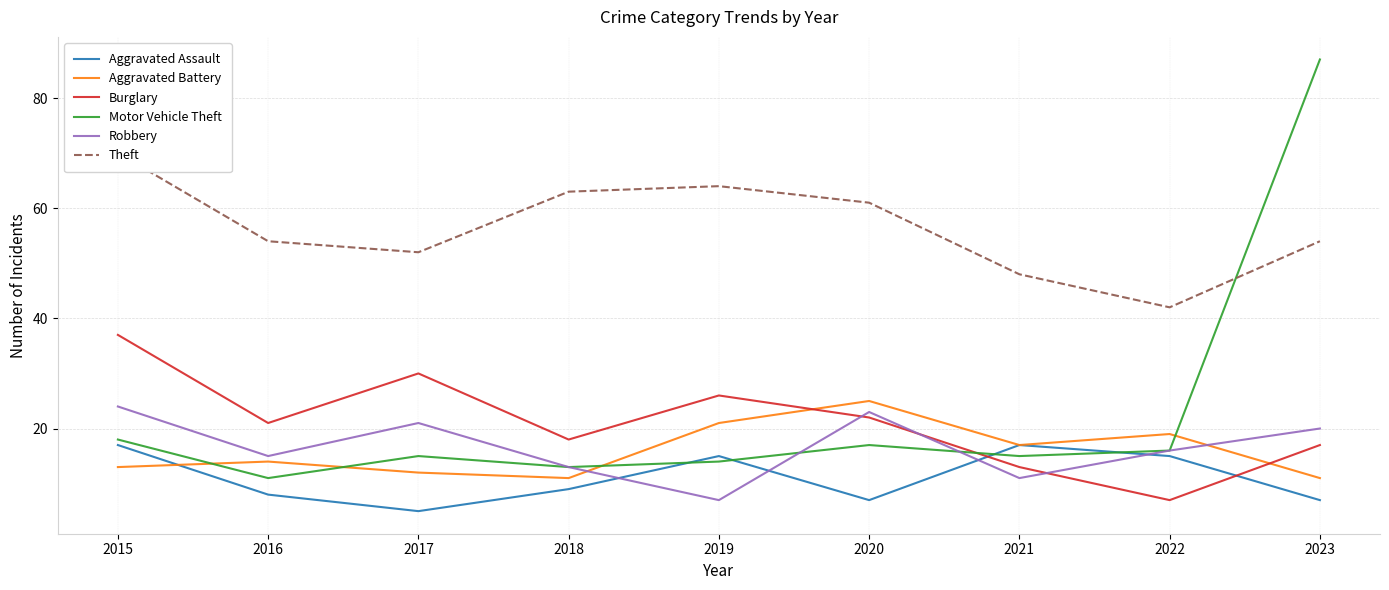

Which series has the largest range (max minus min)?

Motor Vehicle Theft